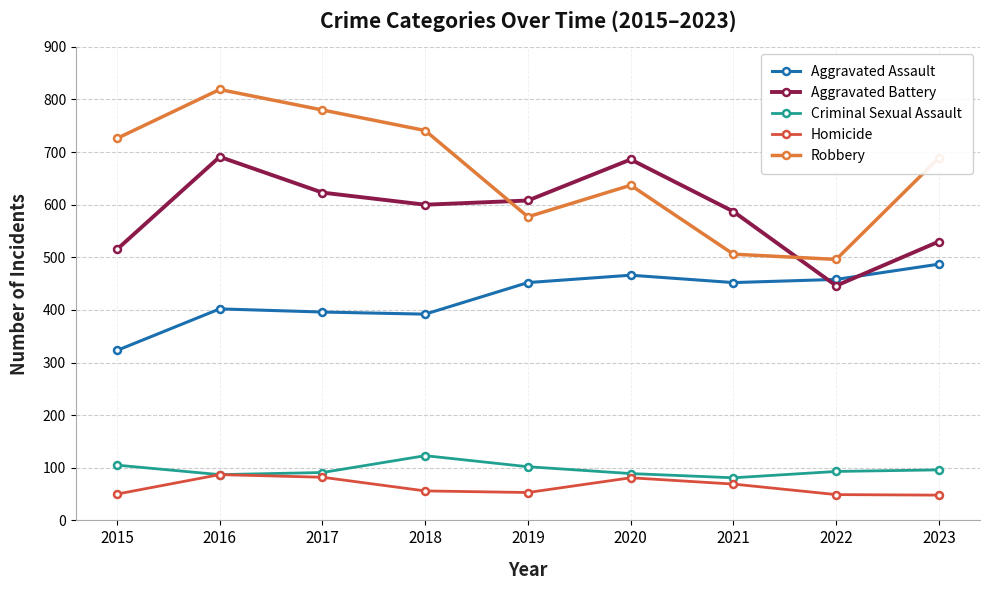

True or false: Aggravated Battery has more than 0 interior local peaks.

True